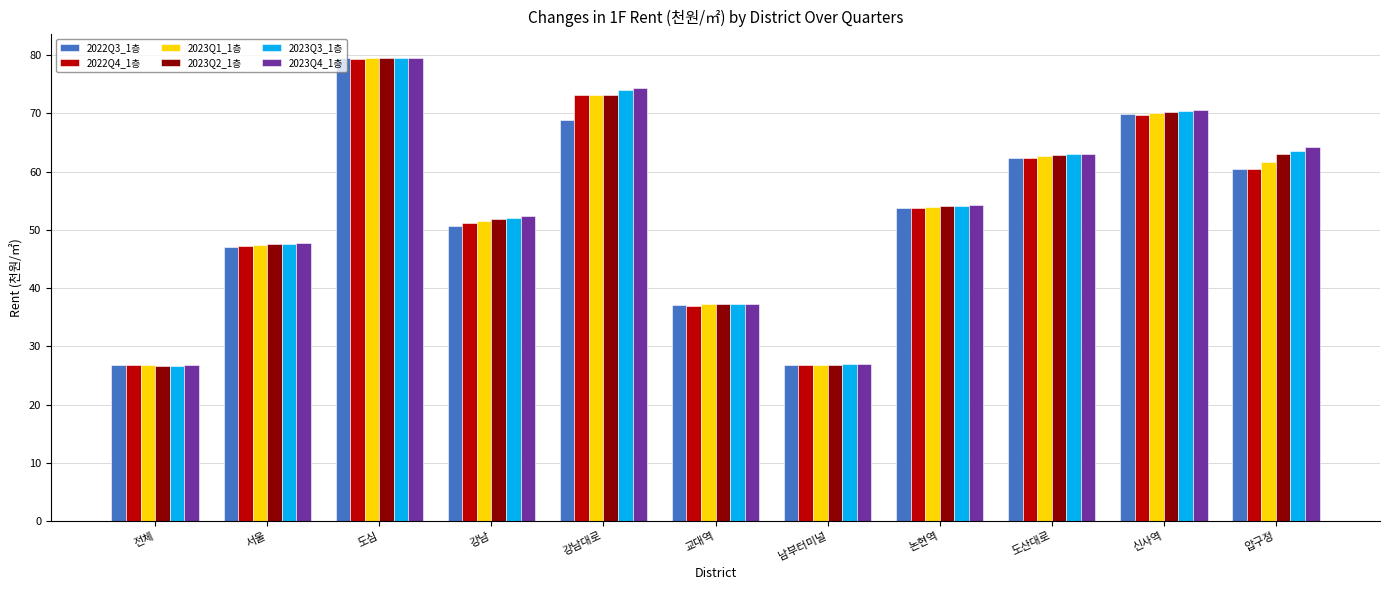

Which label corresponds to the largest value in the chart?

도심